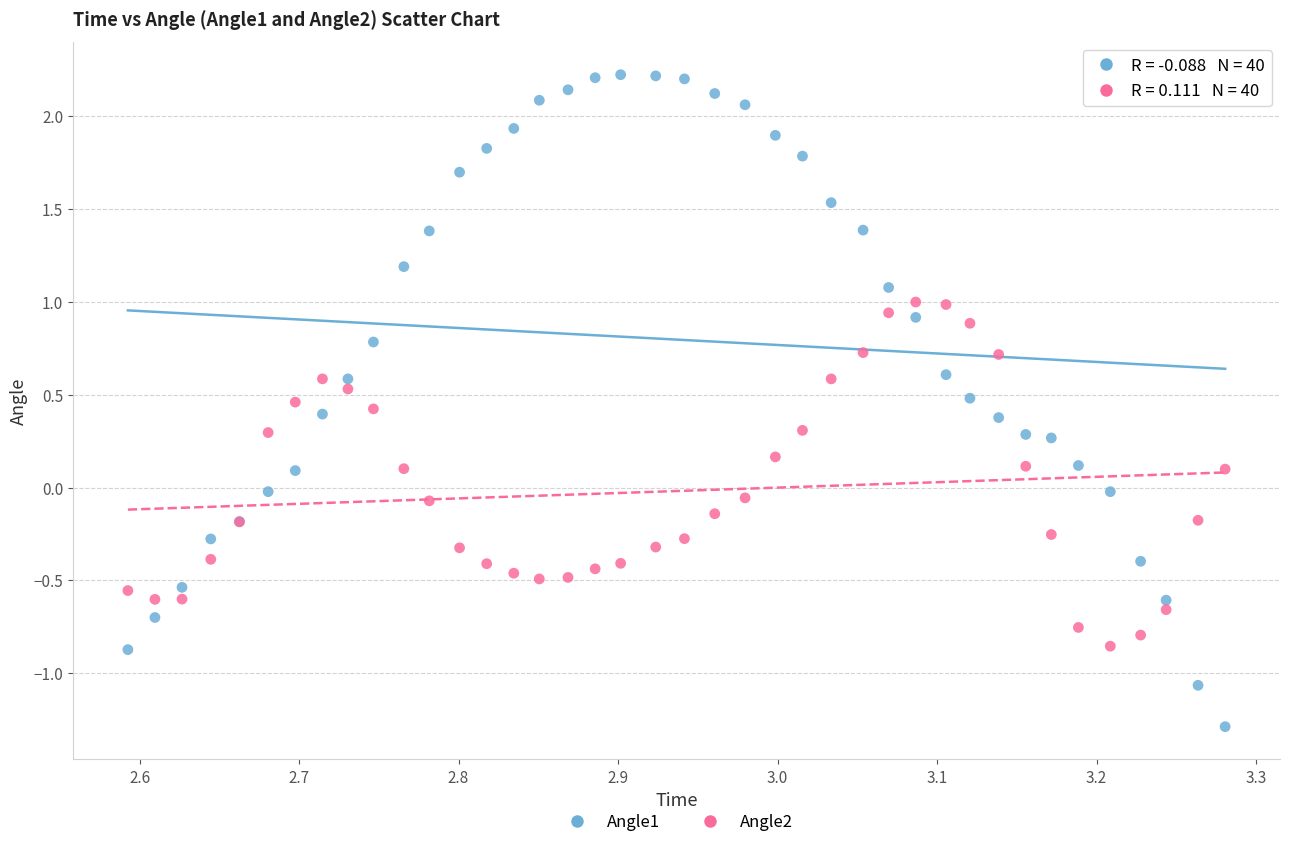

What are all the series names shown in the legend?

Angle1, Angle2